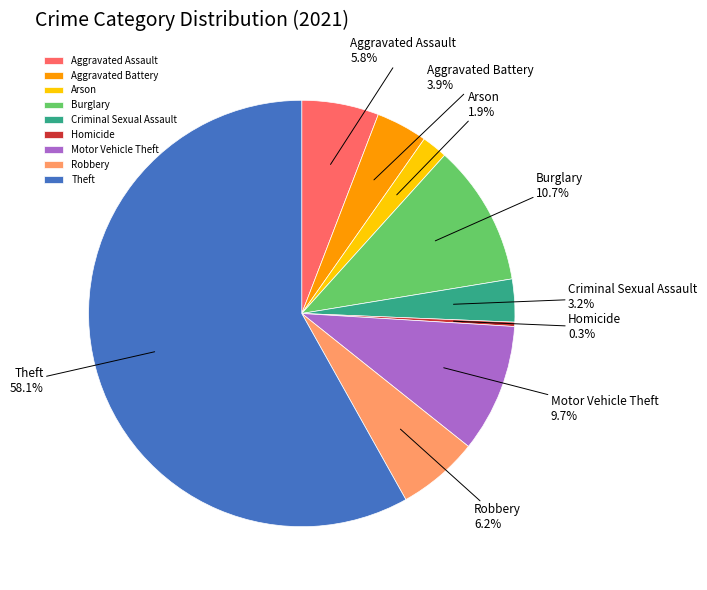

True or false: Motor Vehicle Theft accounts for 1% of the total.

False